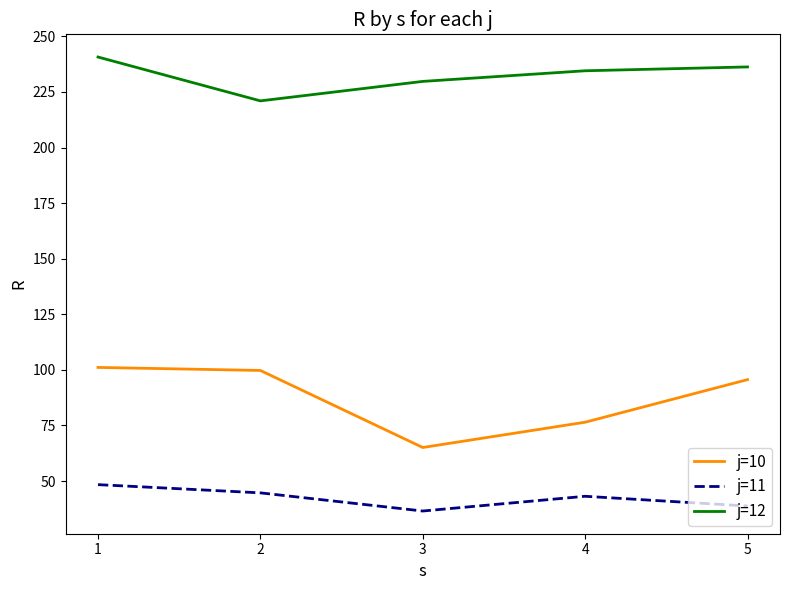

Reading left to right, transcribe all the data shown in this chart.

j=10: 101.1	99.7	65.1	76.5	95.6
j=11: 48.4	44.7	36.5	43.2	38.8
j=12: 240.7	221.0	229.7	234.5	236.3